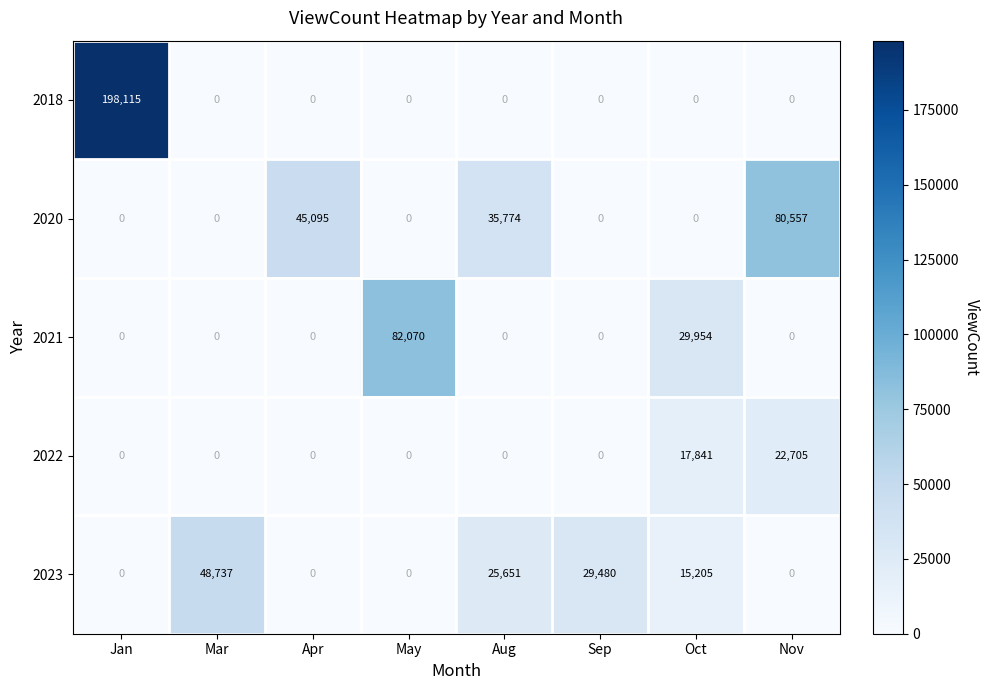

True or false: 2018 has a value of 0 at Apr.

True